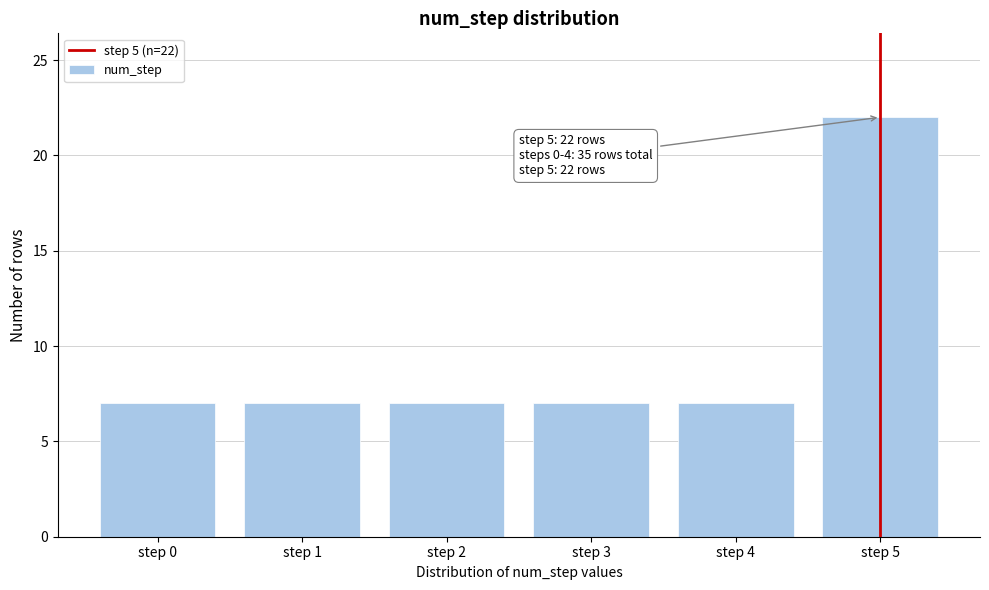

Reading left to right, list all the values displayed in this chart.

step 0=7	step 1=7	step 2=7	step 3=7	step 4=7	step 5=22